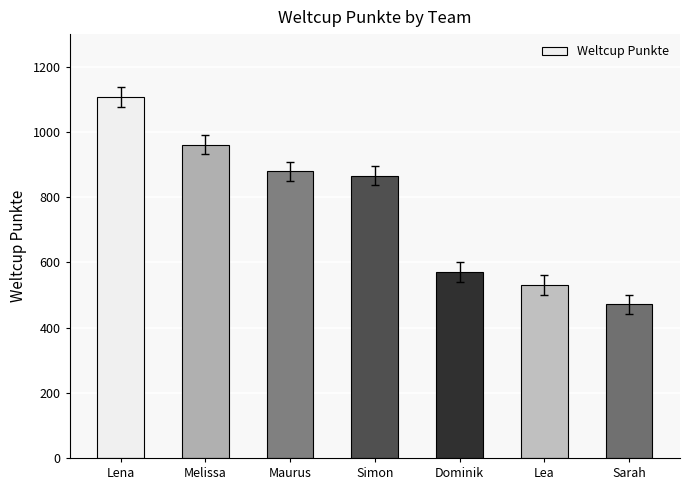

Reading left to right, extract all data points from this chart.

Lena=1107	Melissa=961	Maurus=879	Simon=866	Dominik=571	Lea=531	Sarah=471